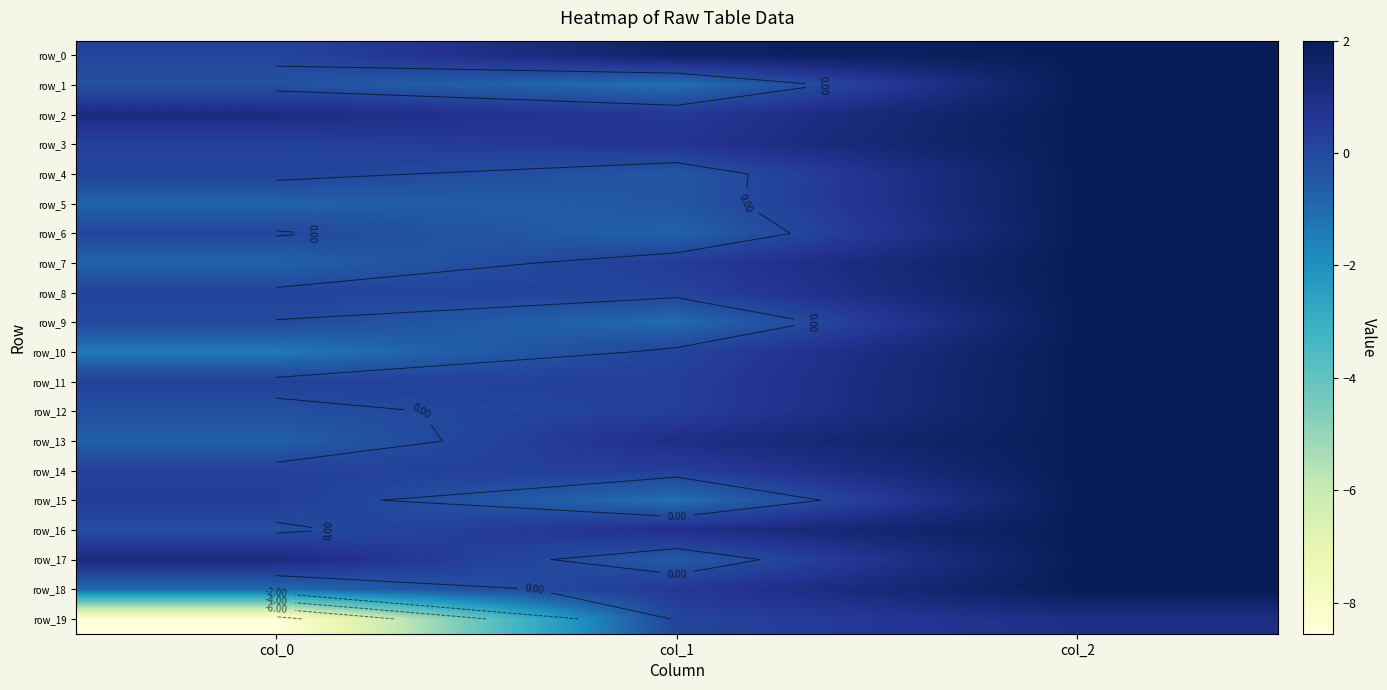

What is the minimum value for row_9?

-1.0